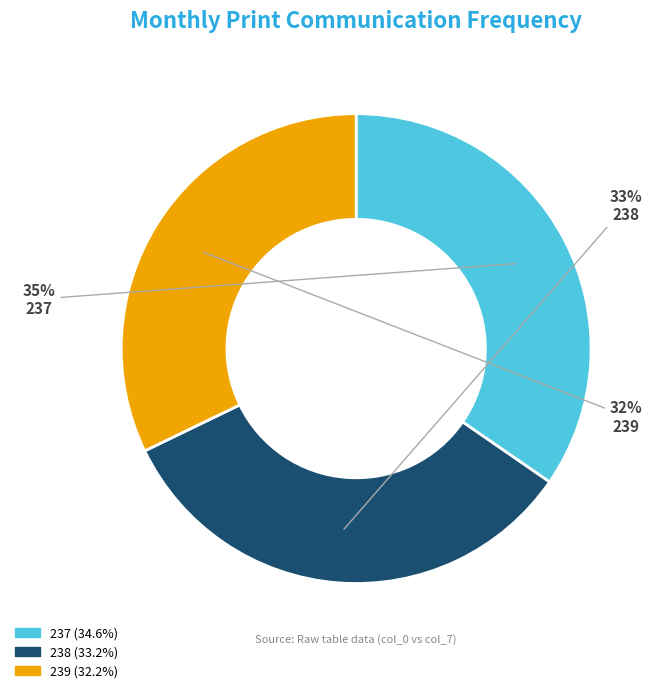

True or false: 239 accounts for 32% of the total.

True